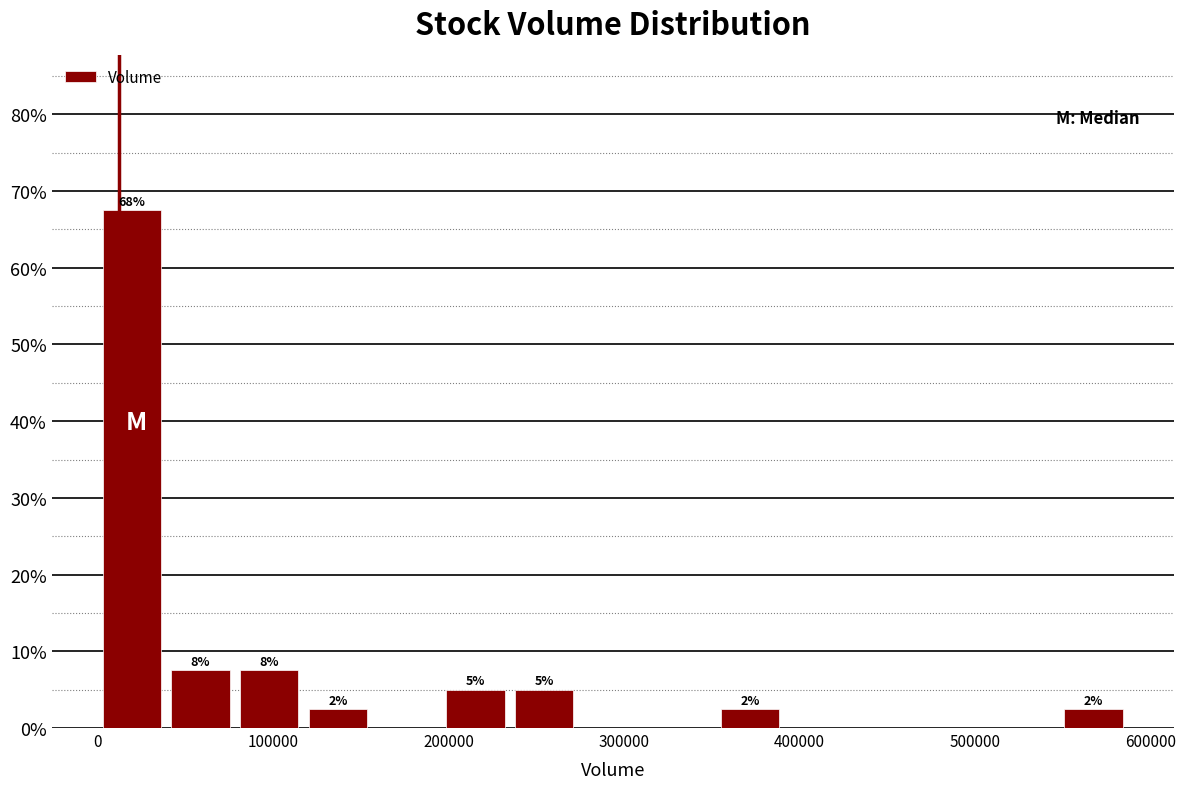

Read against the x-axis, roughly where is the centre of the tallest bar?

20000